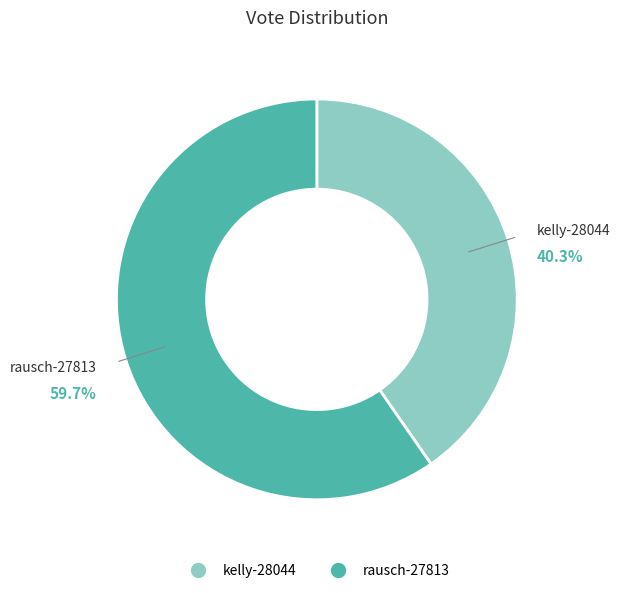

To the nearest percent, what is the average slice percentage?

50%